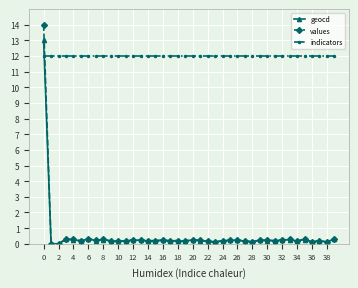

What is the value of the values point at the 9th from the left?

0.3